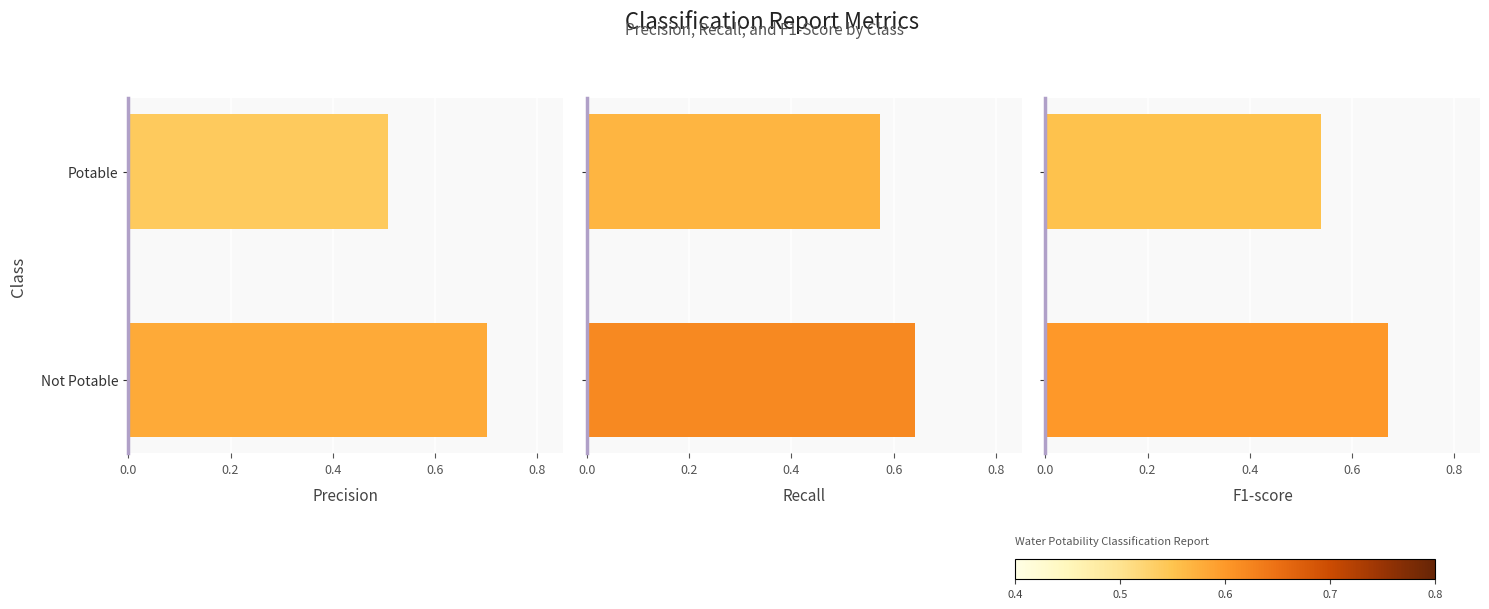

What is the sum of all recall values?

1.2